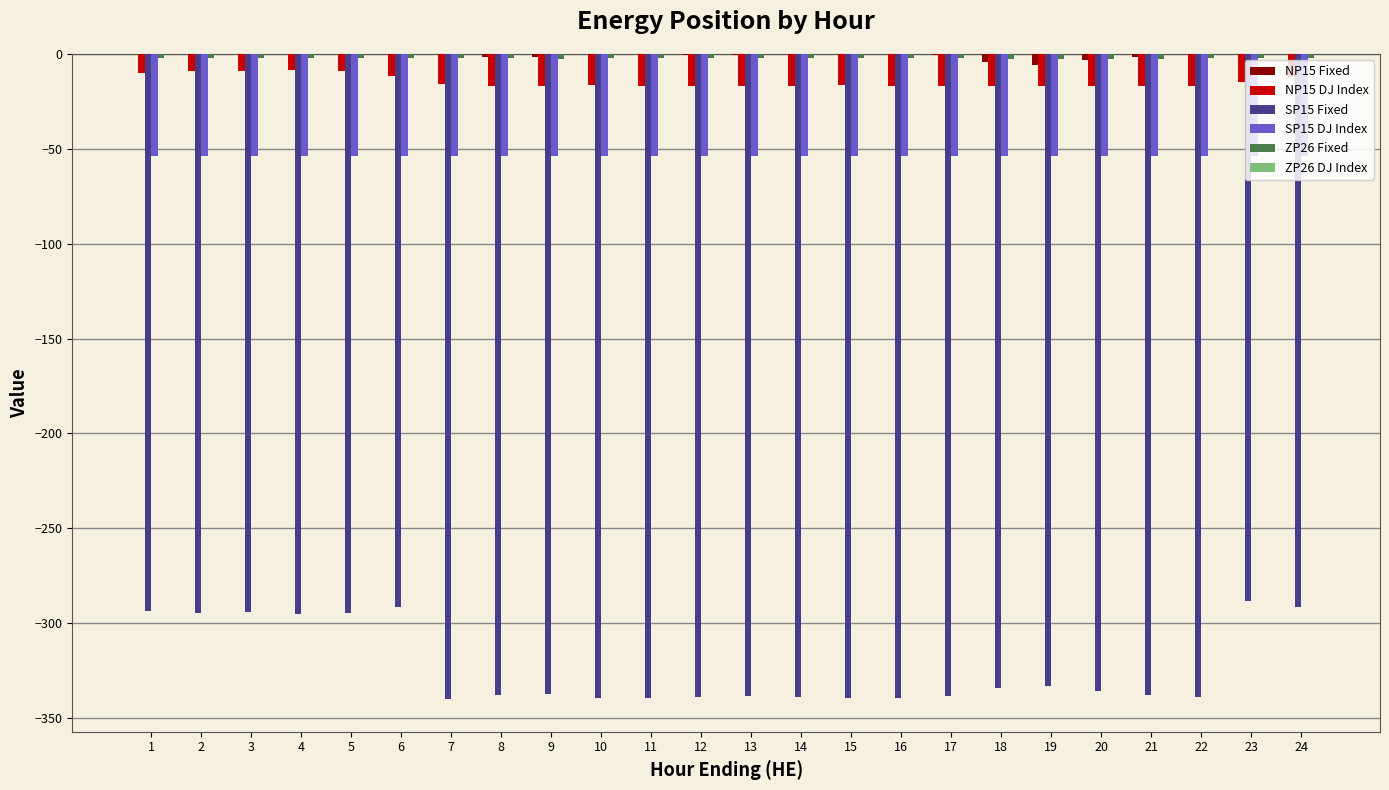

Is the value of SP15 DJ Index at 10 greater than the value of SP15 Fixed at 20?

Yes